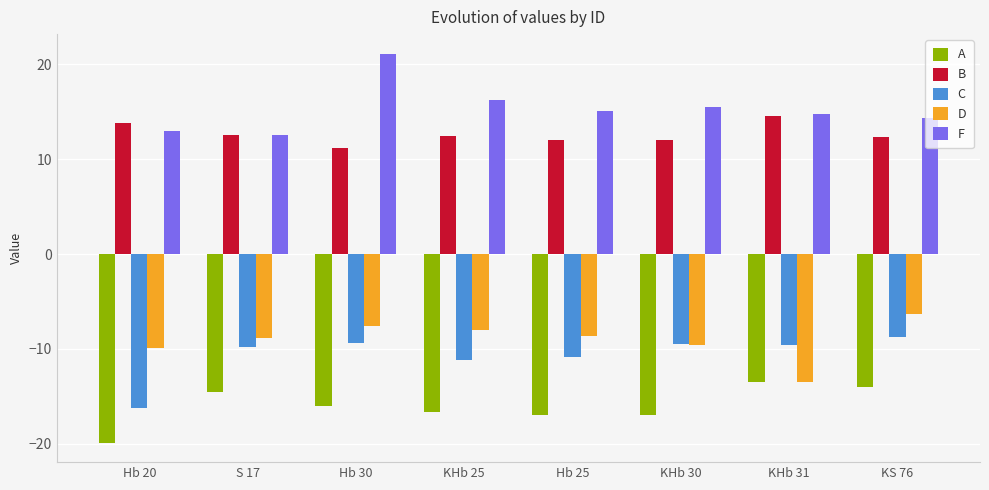

What is the value of the A bar at the 5th from the left?

-17.0